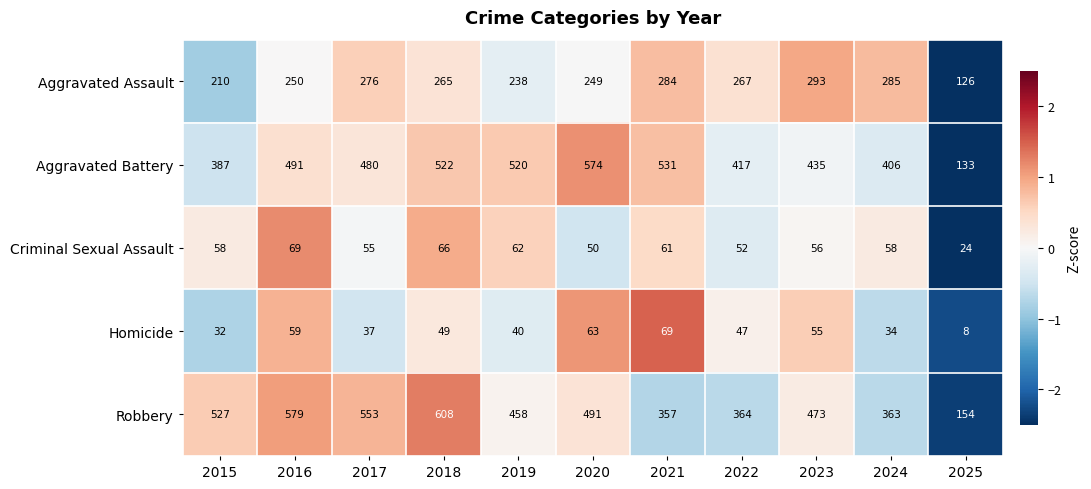

How many categories are shown in the chart?

11